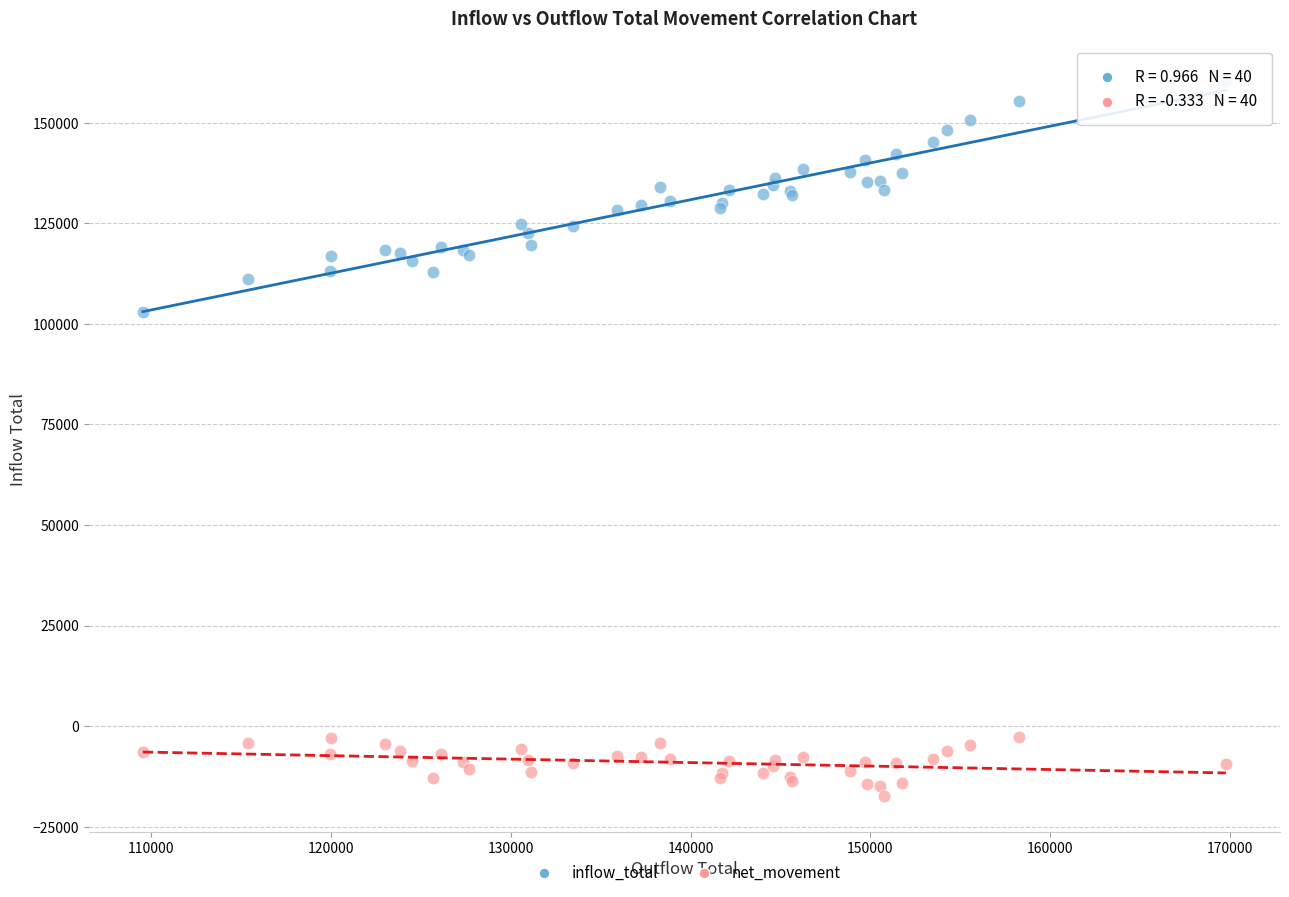

Which series reaches the maximum Y coordinate?

inflow_total